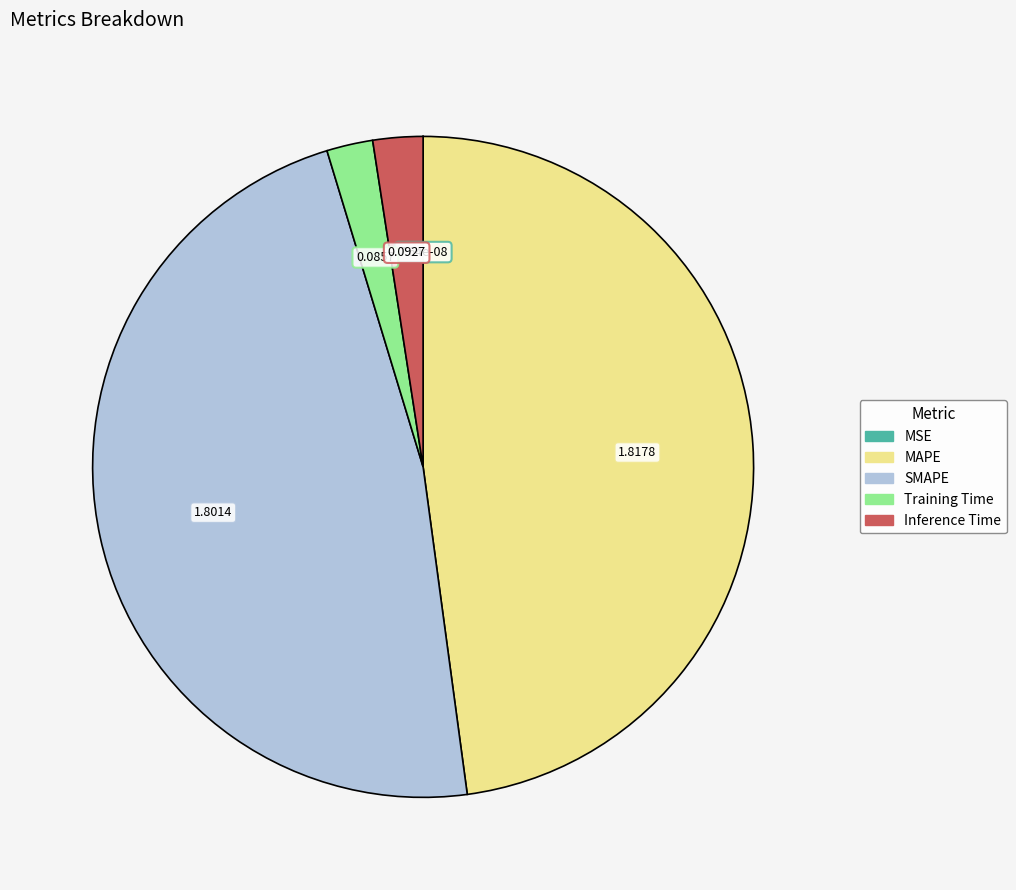

Is there a majority slice in this chart?

No